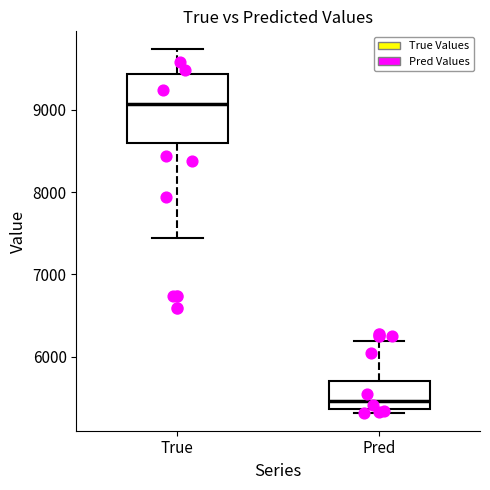

Reading left to right, read every box against the y-axis: the position of its median line, the range the box covers, and the ends of its whiskers. The values are not printed on the chart, so give them approximately, as read against the axis.

True: median 9100, box 8600 to 9400, whiskers 7400 to 9700
Pred: median 5500, box 5400 to 5700, whiskers 5300 to 6200